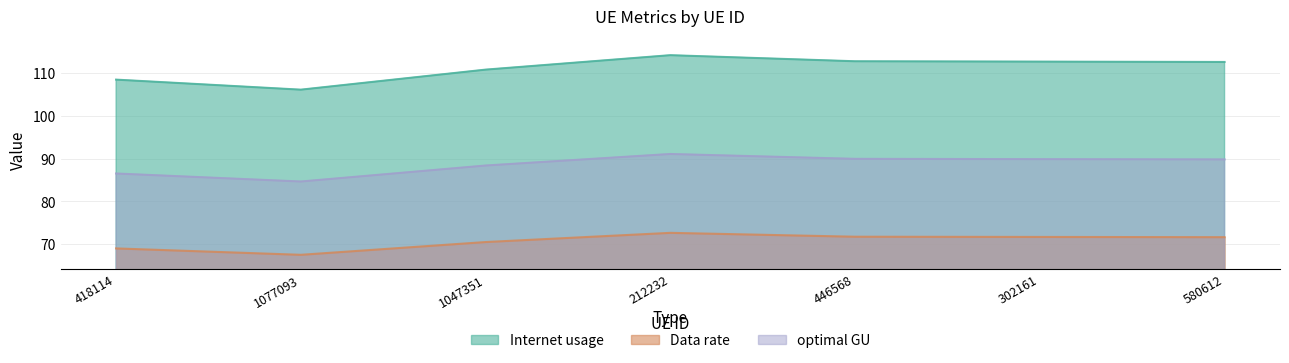

Where is the first local minimum for Data rate?

1077093